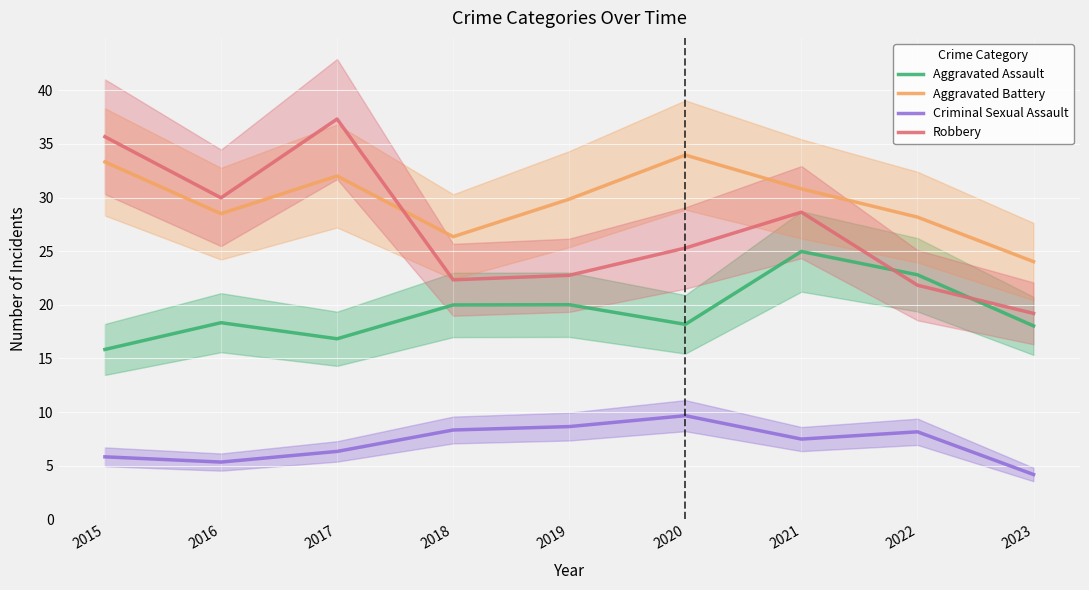

Between 2017 and 2022, which is larger?

2022